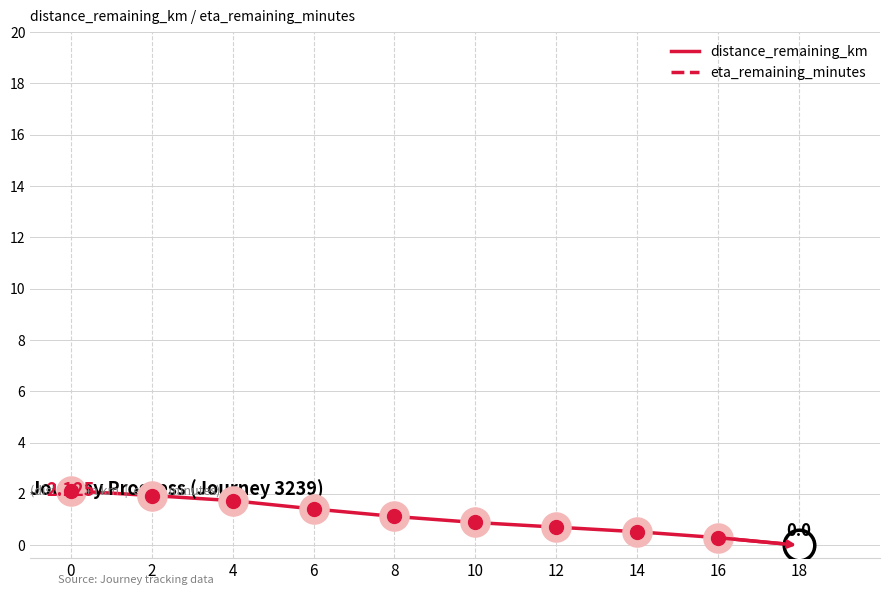

Rank the categories by eta_remaining_minutes value from highest to lowest.

0, 2, 4, 6, 8, 10, 12, 14, 16, 18